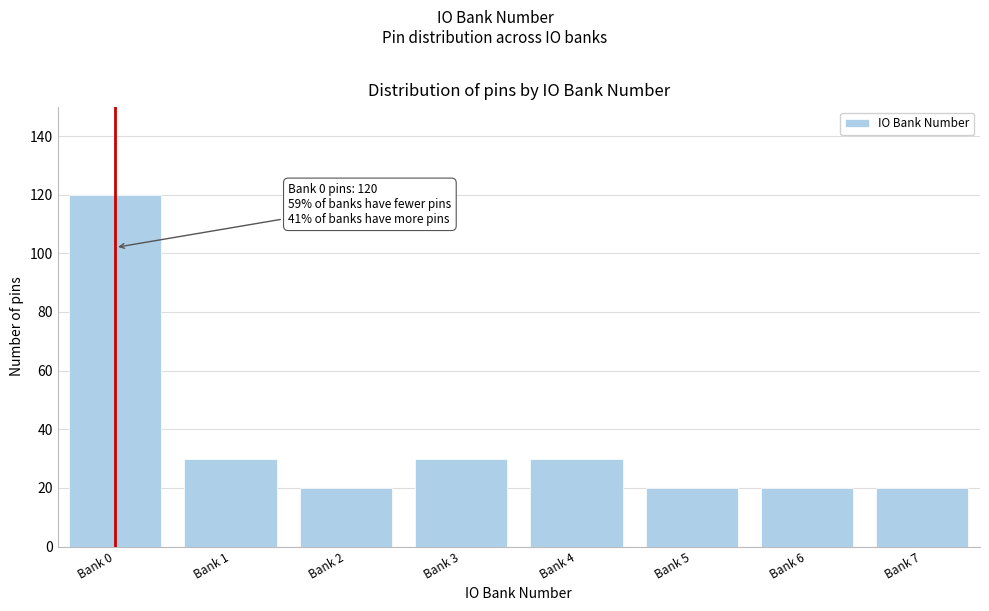

Reading left to right, what are all the values shown in this chart?

Bank 0=120	Bank 1=30	Bank 2=20	Bank 3=30	Bank 4=30	Bank 5=20	Bank 6=20	Bank 7=20